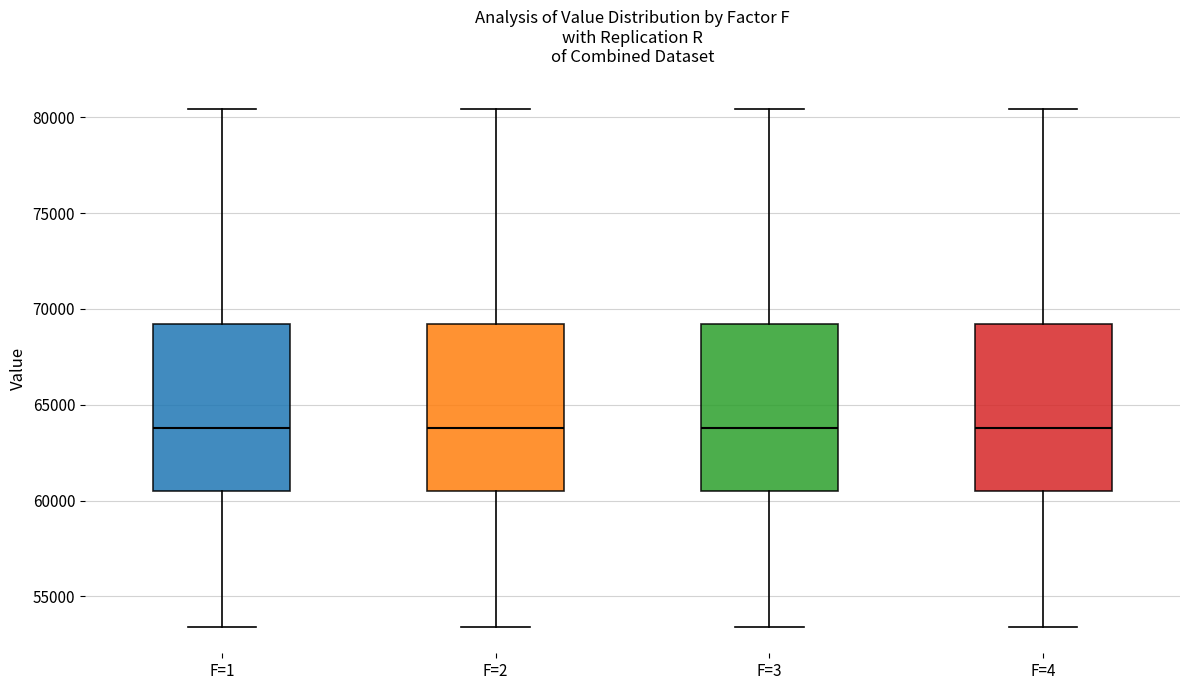

Reading left to right, transcribe this box plot: for each box, give where its median line is, the range the box spans, and where its two whiskers end, as read against the y-axis. The values are not printed on the chart, so give them approximately, as read against the axis.

F=1: median 64000, box 60500 to 69000, whiskers 53500 to 80500
F=2: median 64000, box 60500 to 69000, whiskers 53500 to 80500
F=3: median 64000, box 60500 to 69000, whiskers 53500 to 80500
F=4: median 64000, box 60500 to 69000, whiskers 53500 to 80500